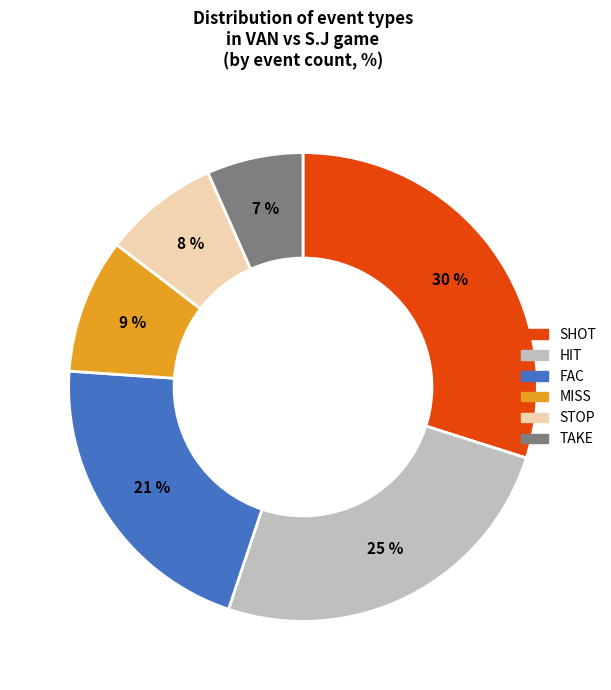

What is the largest slice in the pie chart?

SHOT